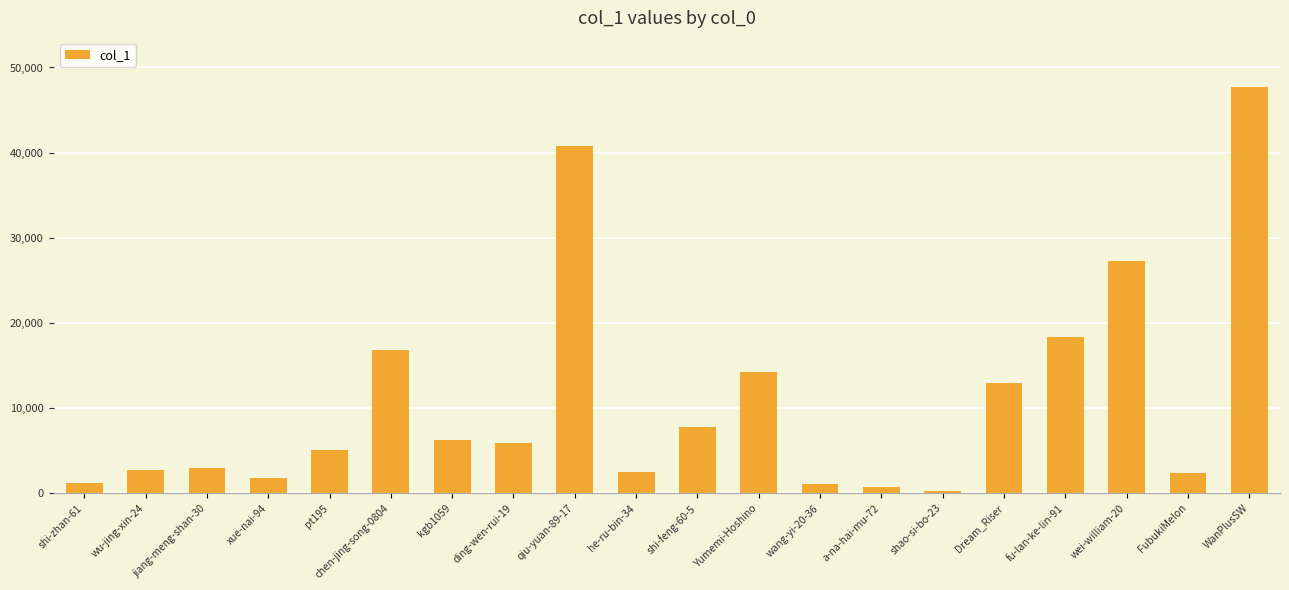

At which label is the value closest to 23994?

wei-william-20